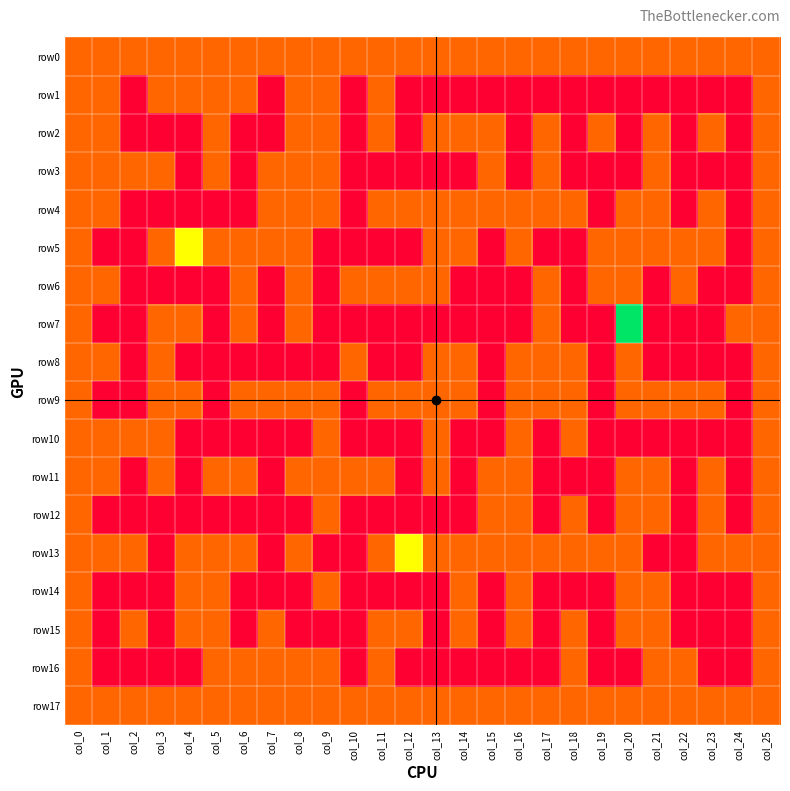

At how many categories does at least one series exceed 1?

3